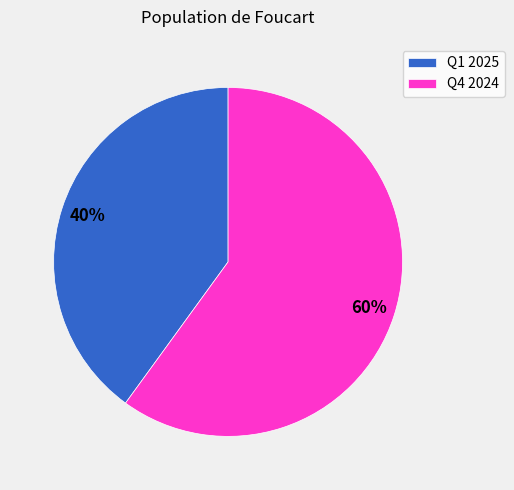

To the nearest percent, what portion does Q1 2025 represent?

40%